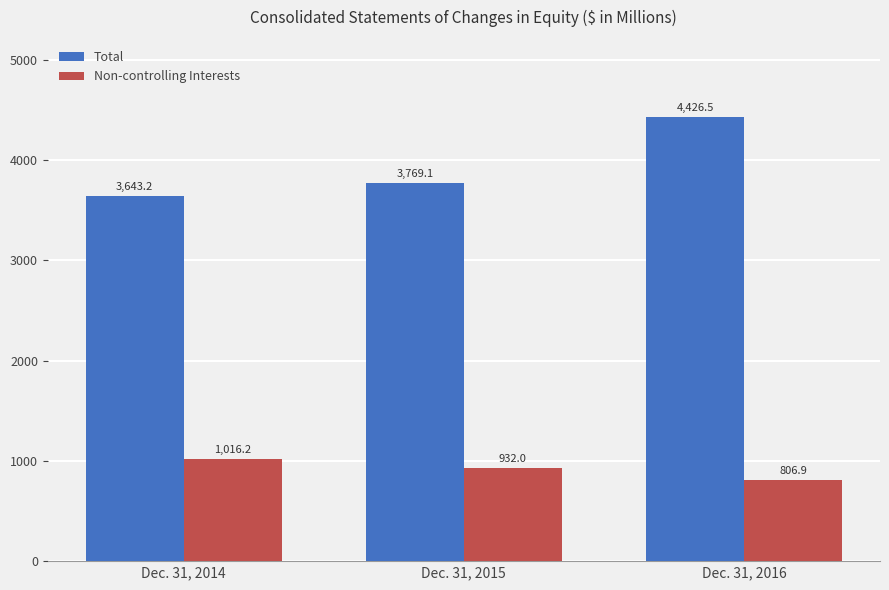

What is the value of the Non-controlling Interests bar at the 2nd from the left?

932.0